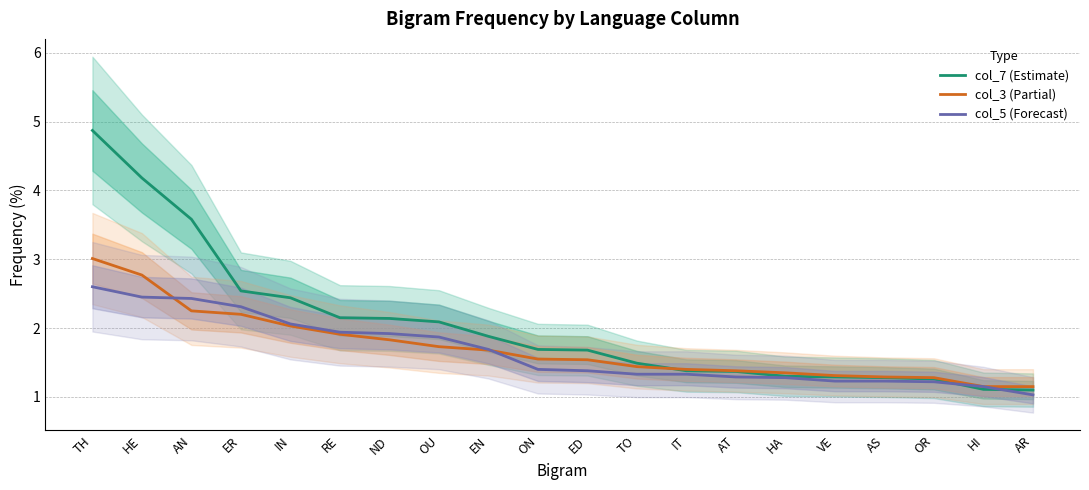

After their last crossing, which series has the higher values: col_7 (Estimate) or col_5 (Forecast)?

col_7 (Estimate)